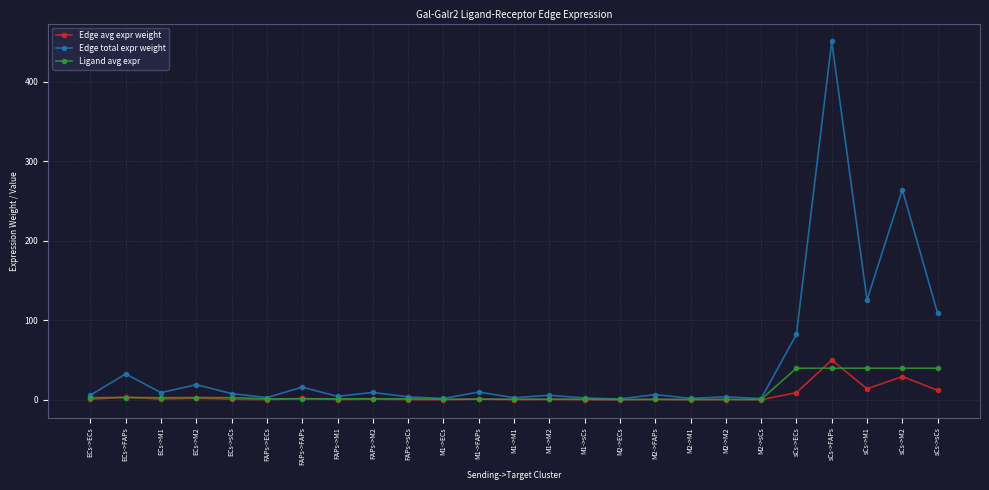

Which series changed the most between M2->FAPs and sCs->M2?

Edge total expr weight